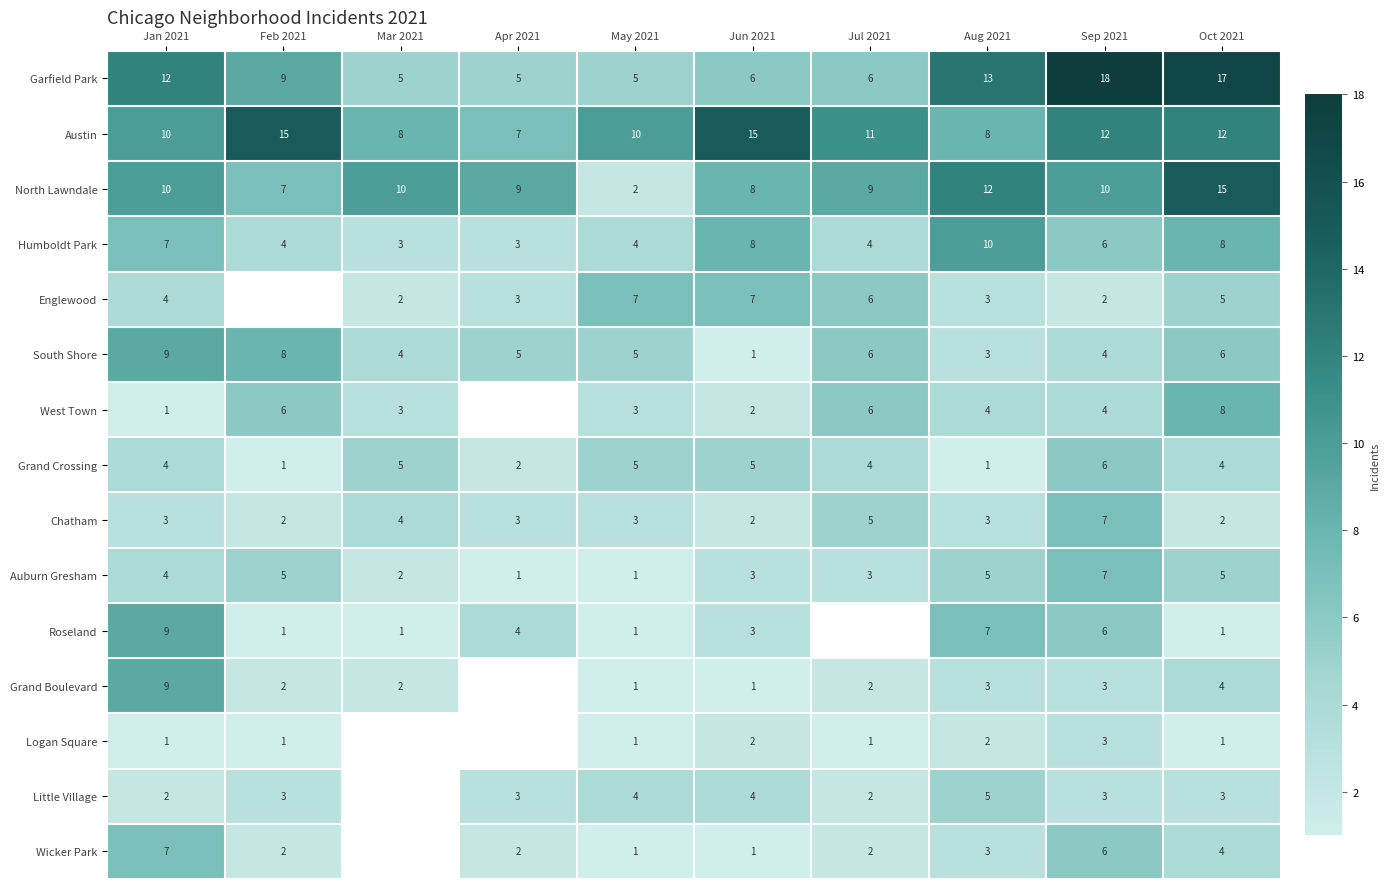

What is the difference between the second highest and minimum values in the Auburn Gresham series?

4